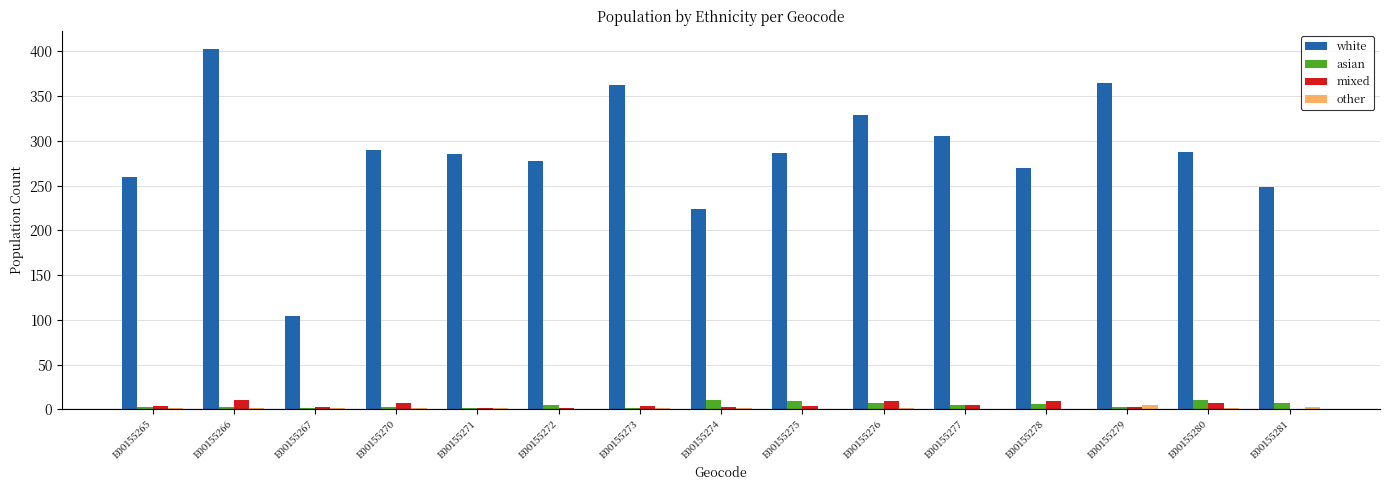

What is the difference between the mixed values at E00155275 and E00155279?

1